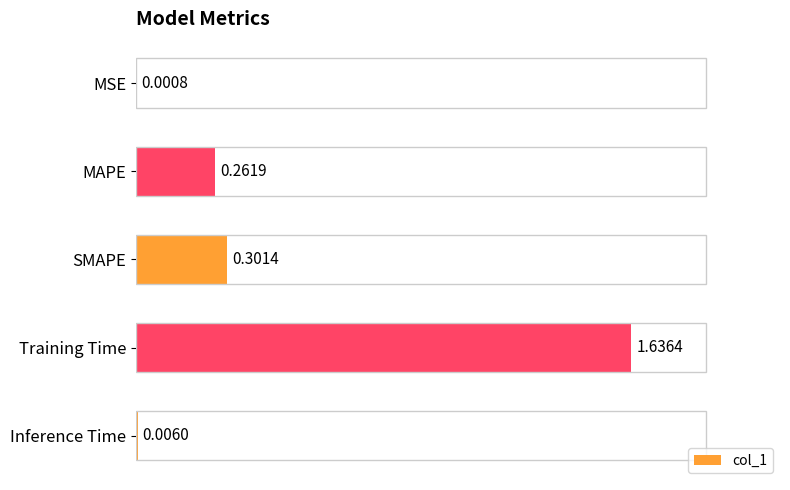

What is the sum of the values at Training Time and MAPE?

1.9